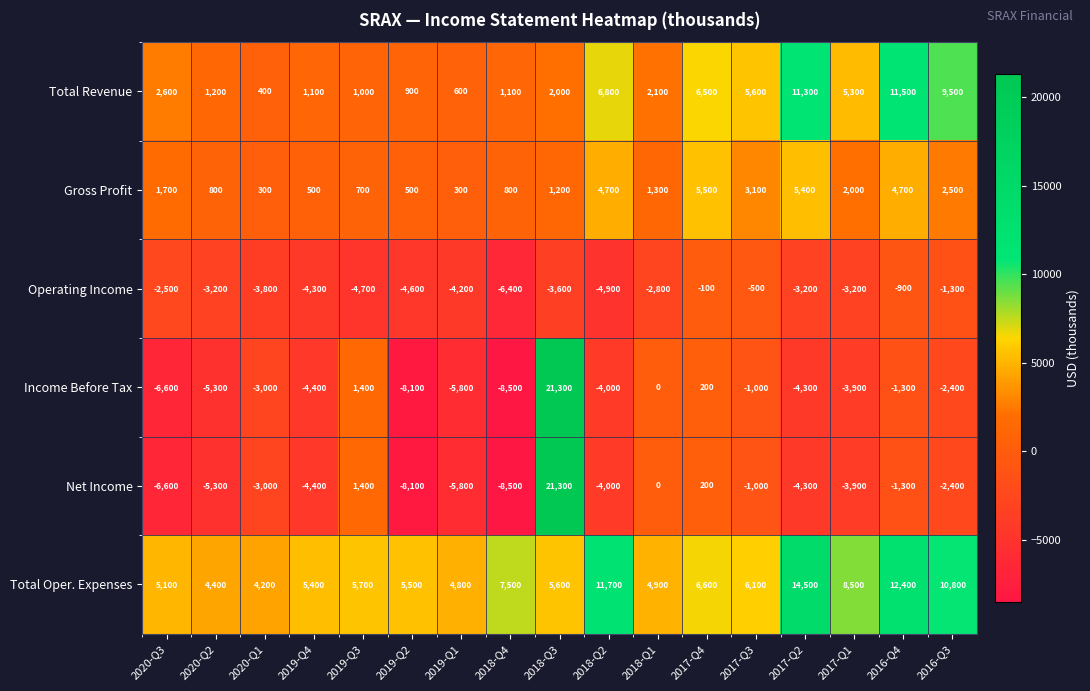

Which label corresponds to the largest value in the chart?

2018-Q3